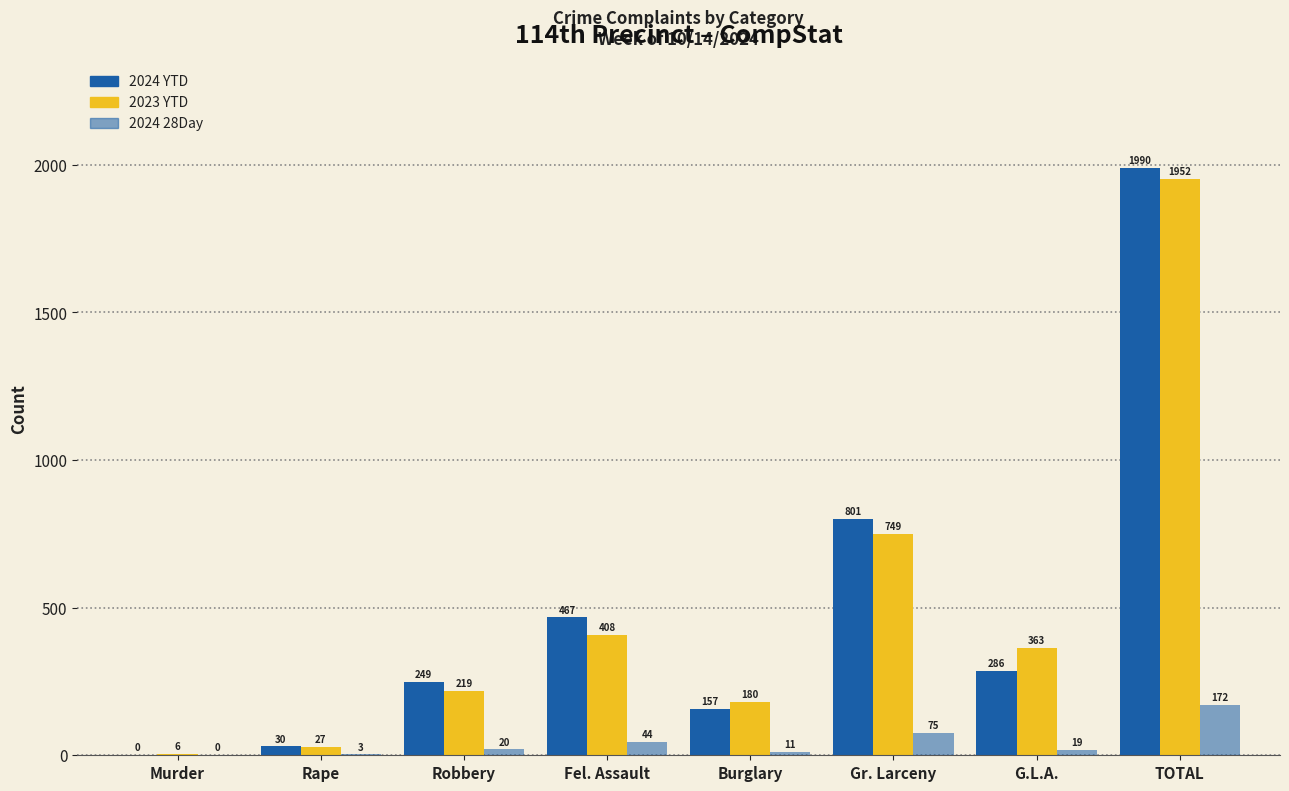

What is the sum of the 2023 YTD values at Burglary and Murder?

186